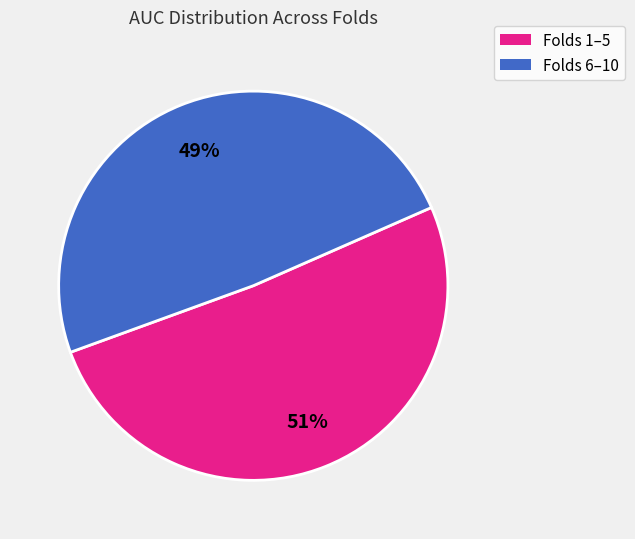

To the nearest percent, what is the difference between the largest and smallest slice percentages?

2%